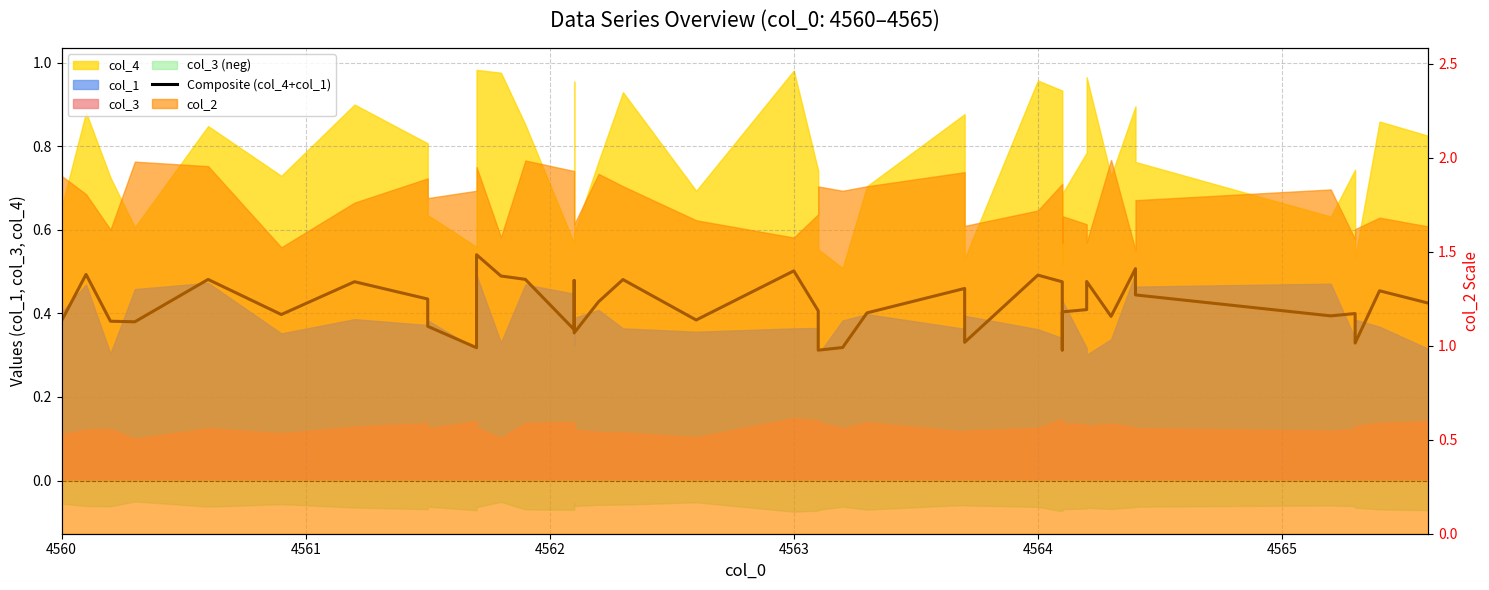

How many lines are shown in the chart?

1